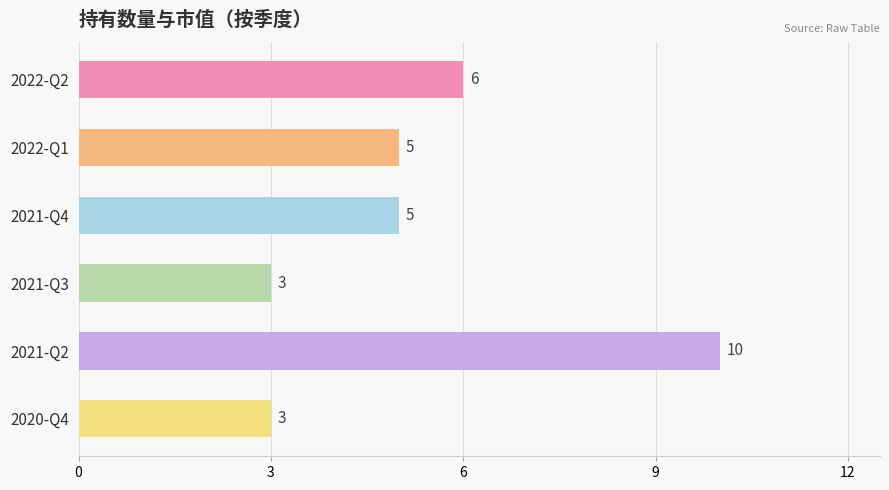

The chart shows a value of 8 at 2022-Q1. True or false?

False